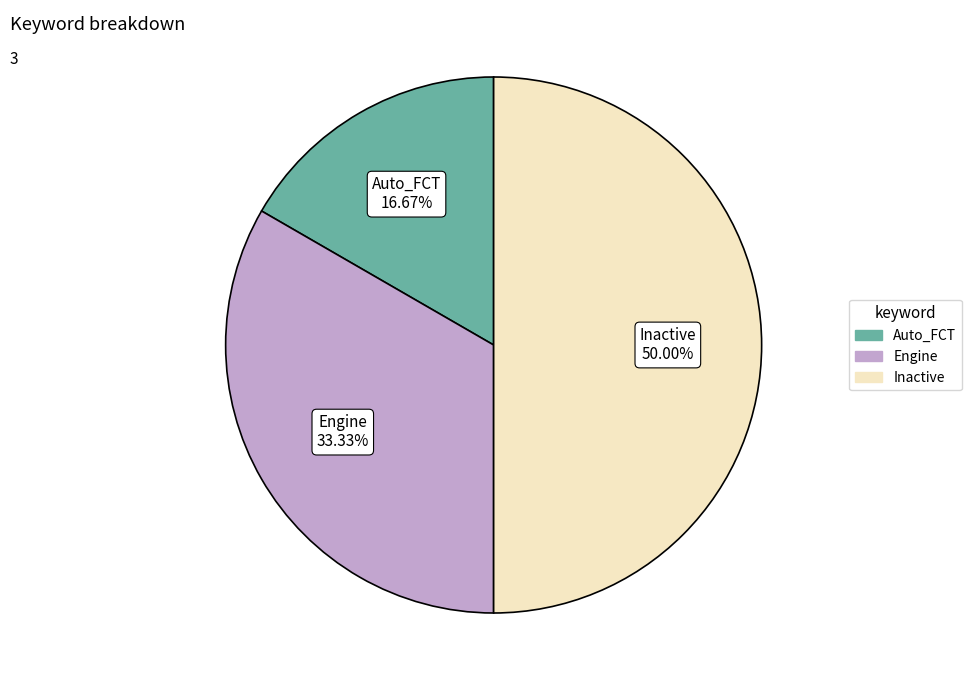

To the nearest percent, what is the difference between the Inactive and Engine slice percentages?

17%